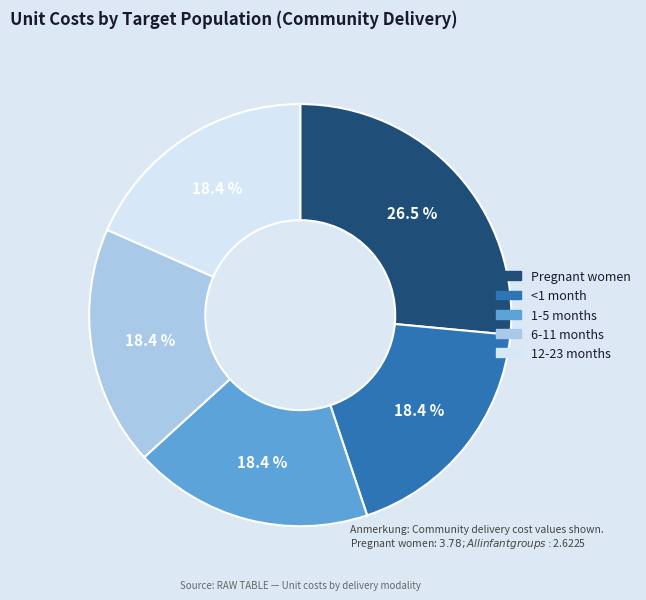

Is it true that 1-5 months is 18% of the pie?

True